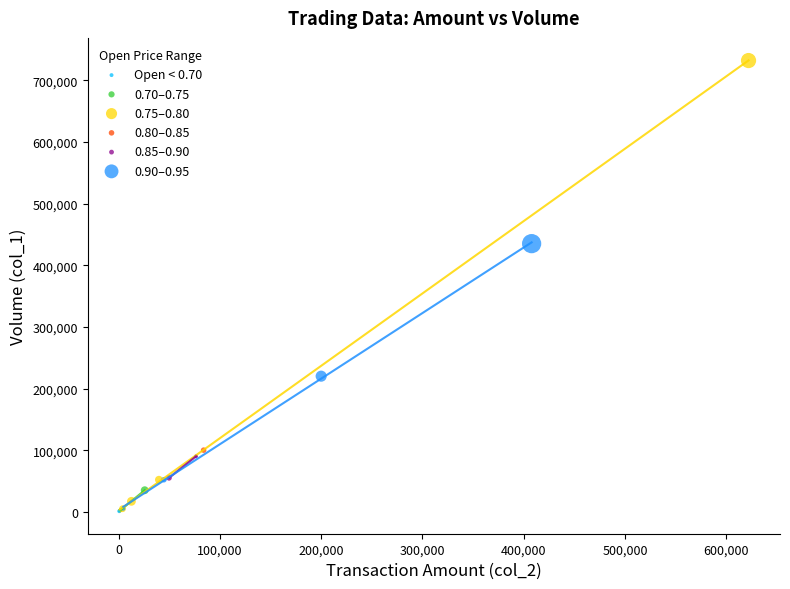

What are all the series names shown in the legend?

Open < 0.70, 0.70–0.75, 0.75–0.80, 0.80–0.85, 0.85–0.90, 0.90–0.95